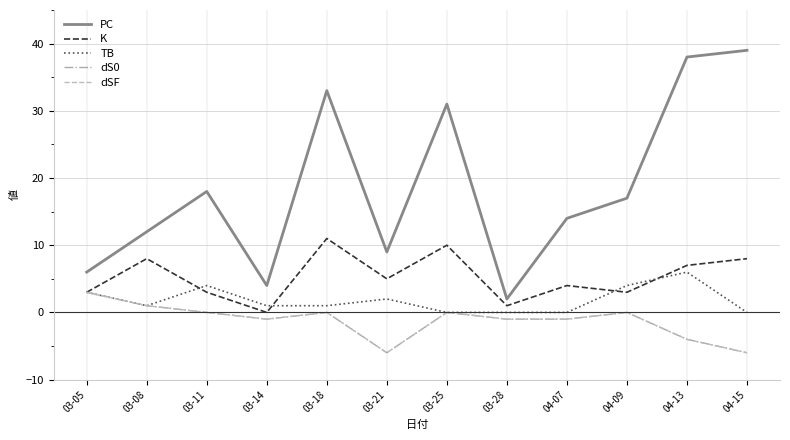

Does the chart display data point markers on the line(s)?

No